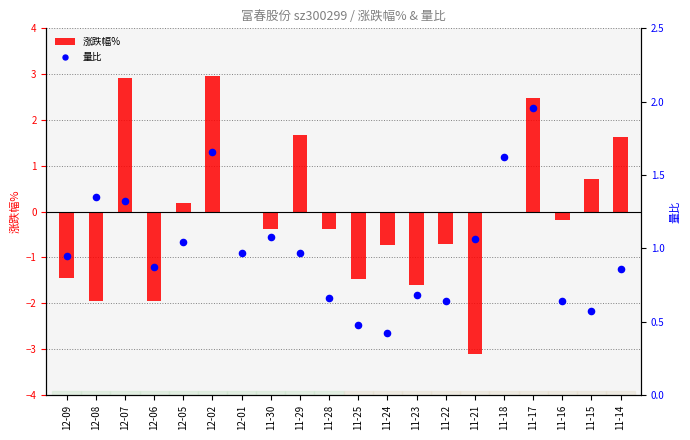

Which series has the largest total across all categories?

量比